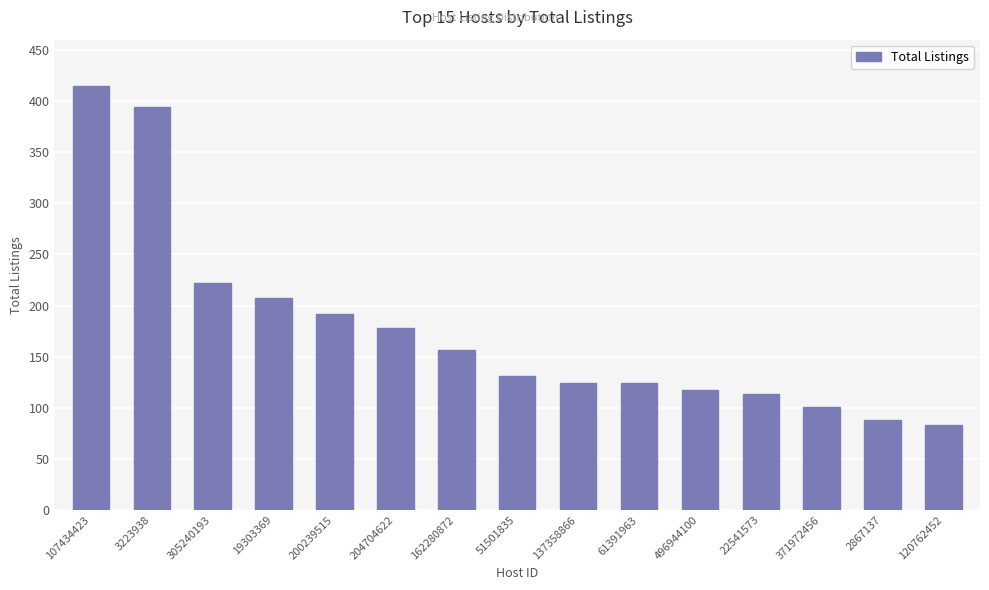

What is the label of the 9th bar from the right?

162280872